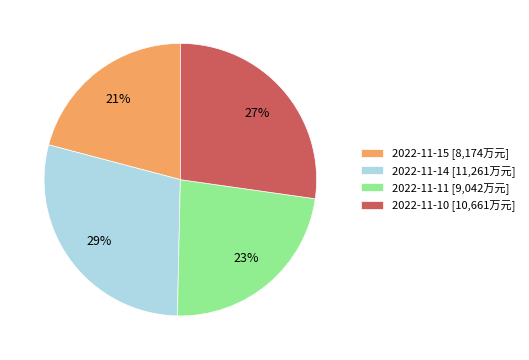

Is there any slice that represents more than half of the pie?

No